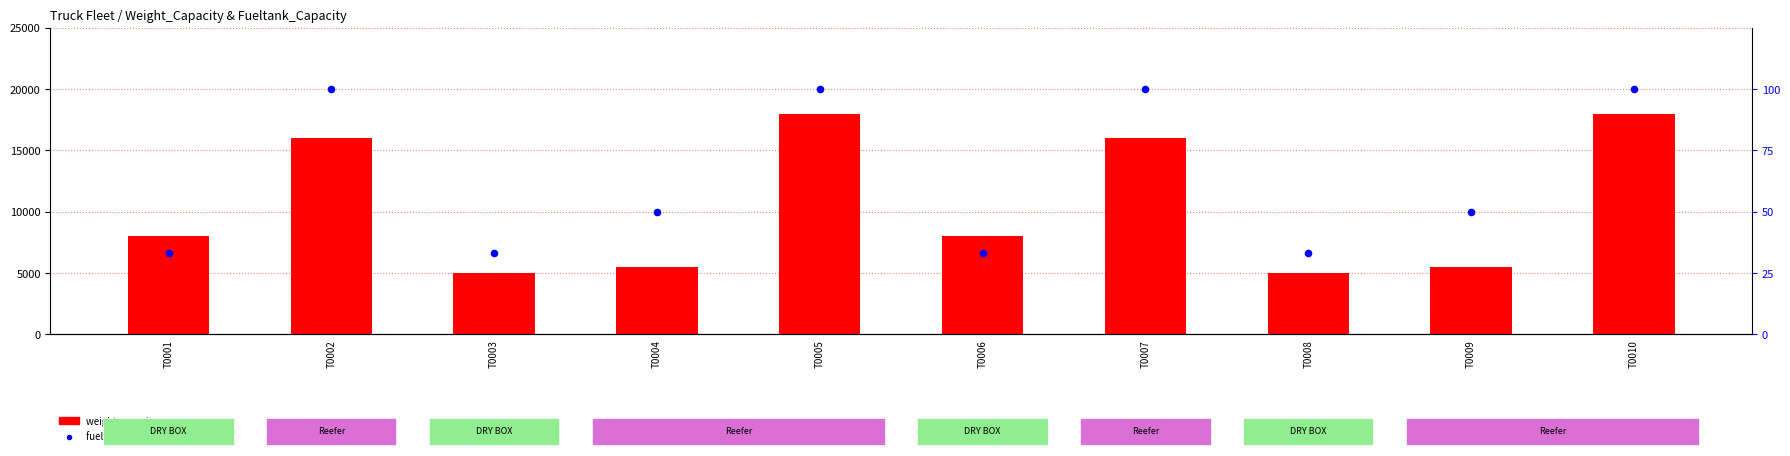

Which series has the widest spread of Y values?

weight capacity